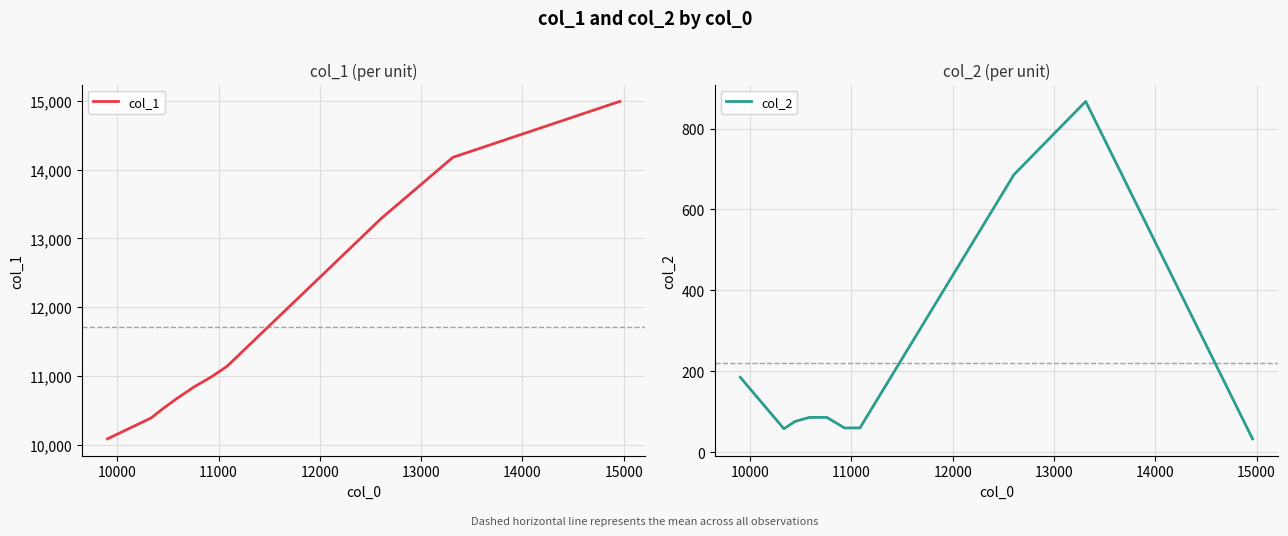

True or false: col_1 and col_2 cross at least once.

False